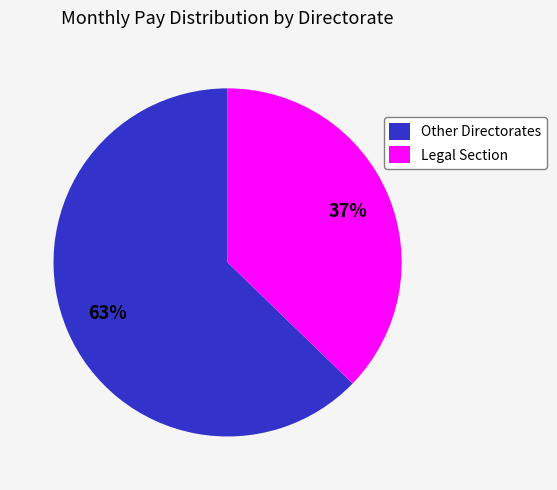

Is it true that Legal Section is 30% of the pie?

False